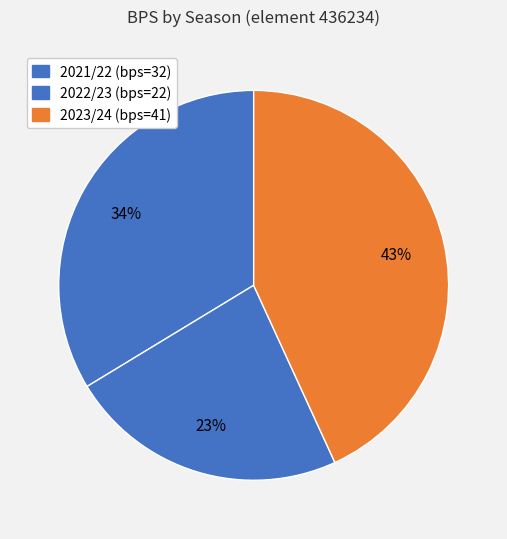

Which slice is the largest?

2023/24